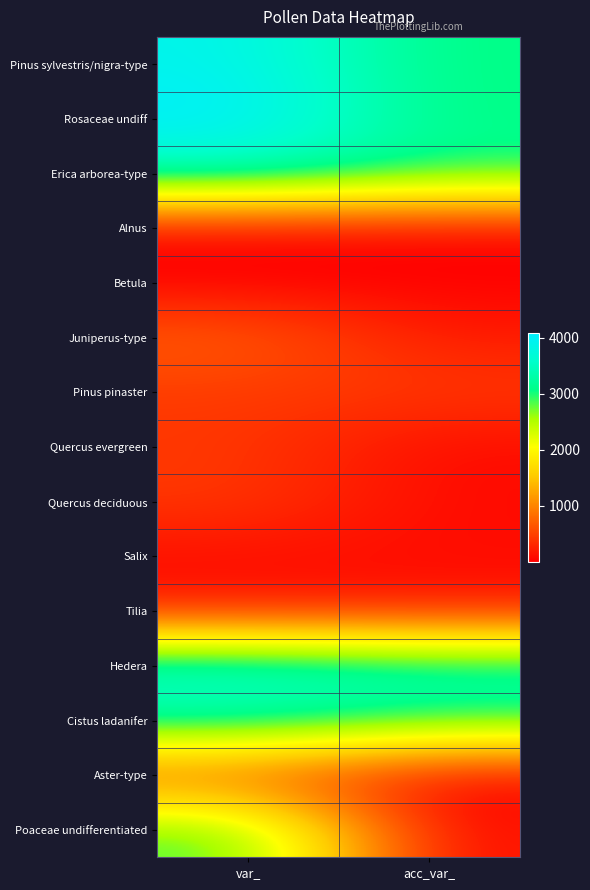

At which category is the sum across all series the highest?

var_